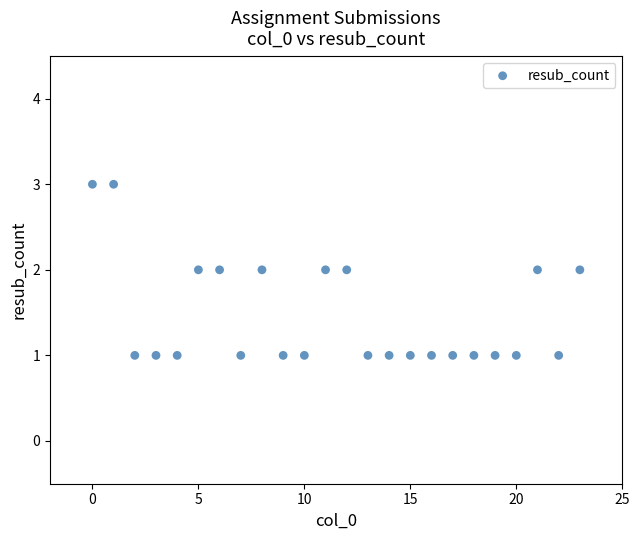

What is the range of X values (max minus min)?

23